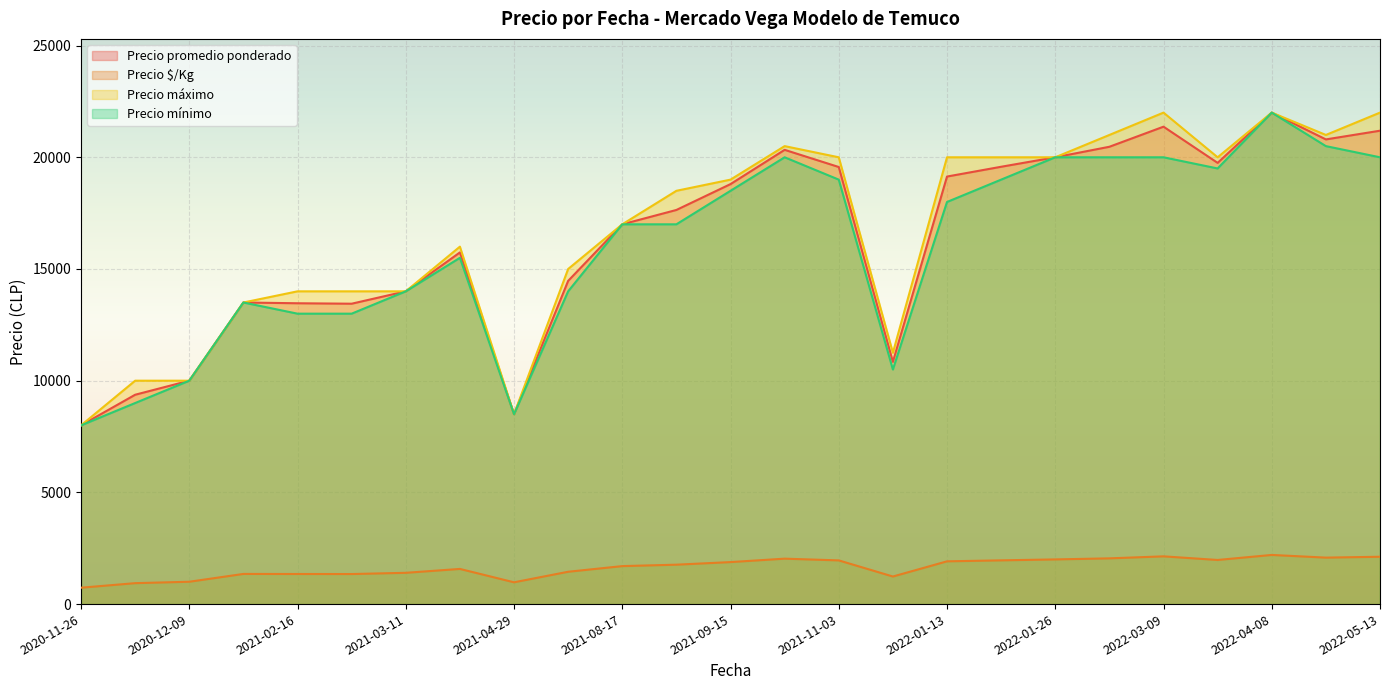

True or false: Precio máximo has more than 1 interior local peaks.

True